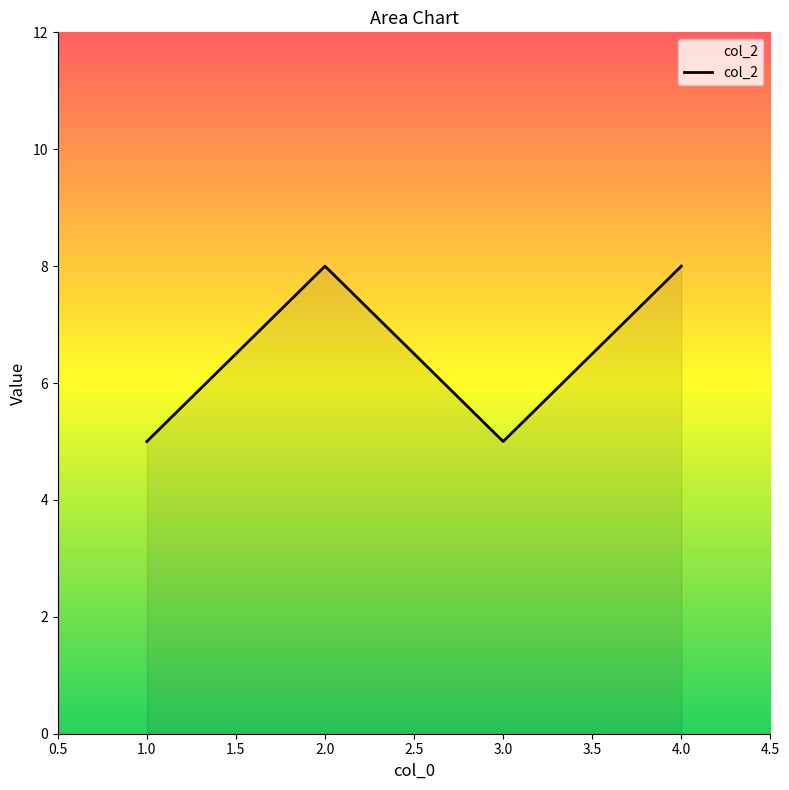

Is it true that the value at 1.0 is 5?

True